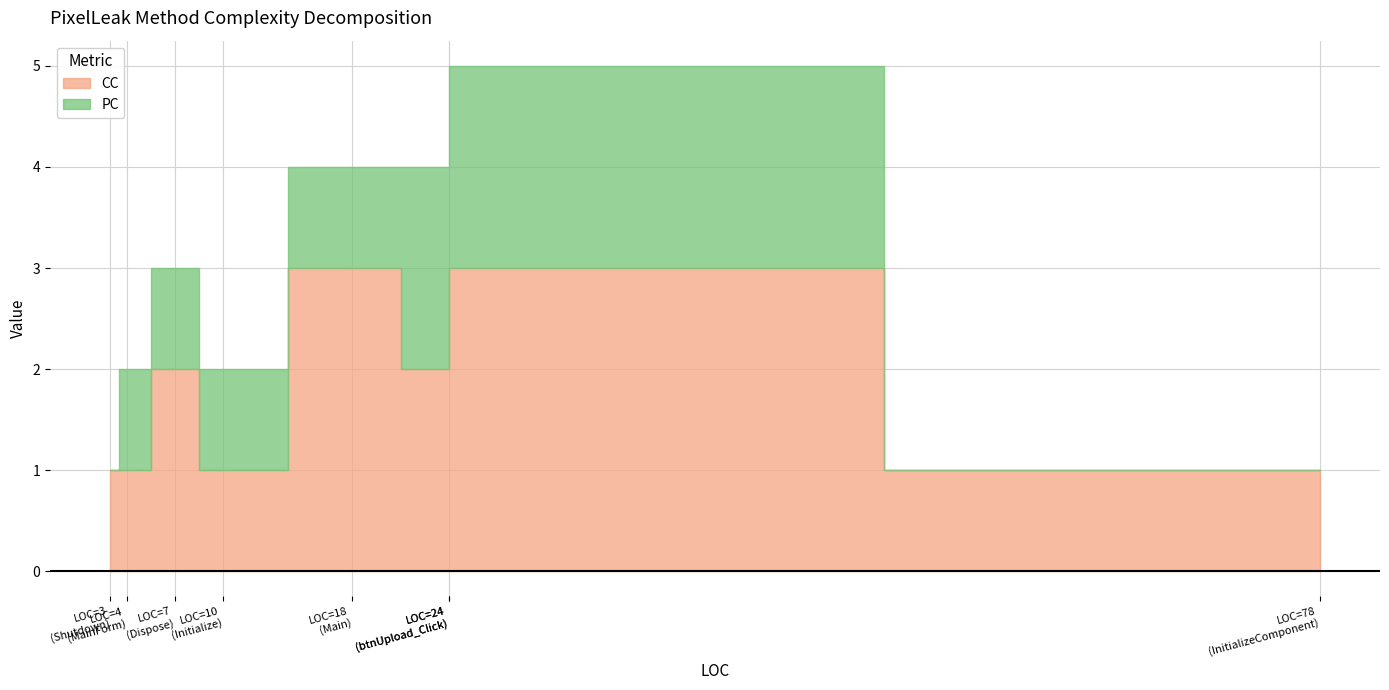

Is it true that PC equals -1 at Shutdown?

False